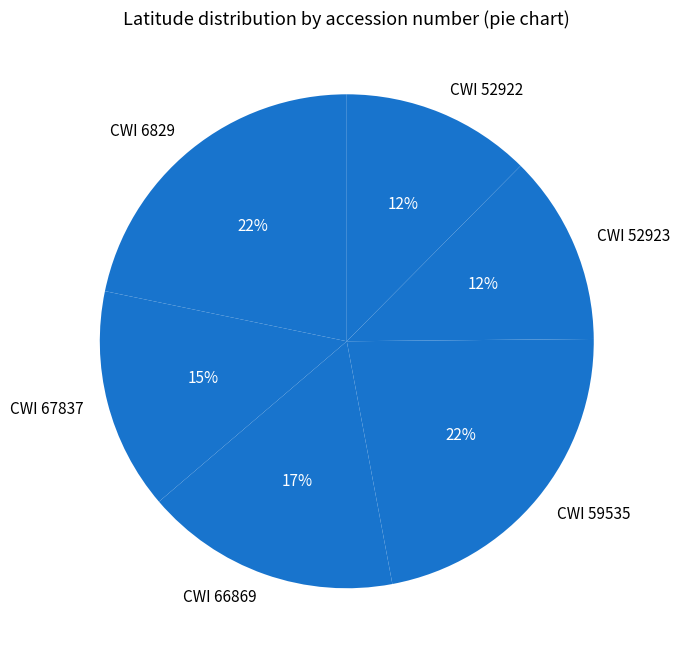

To the nearest percent, what percentage of the pie is CWI 66869?

17%